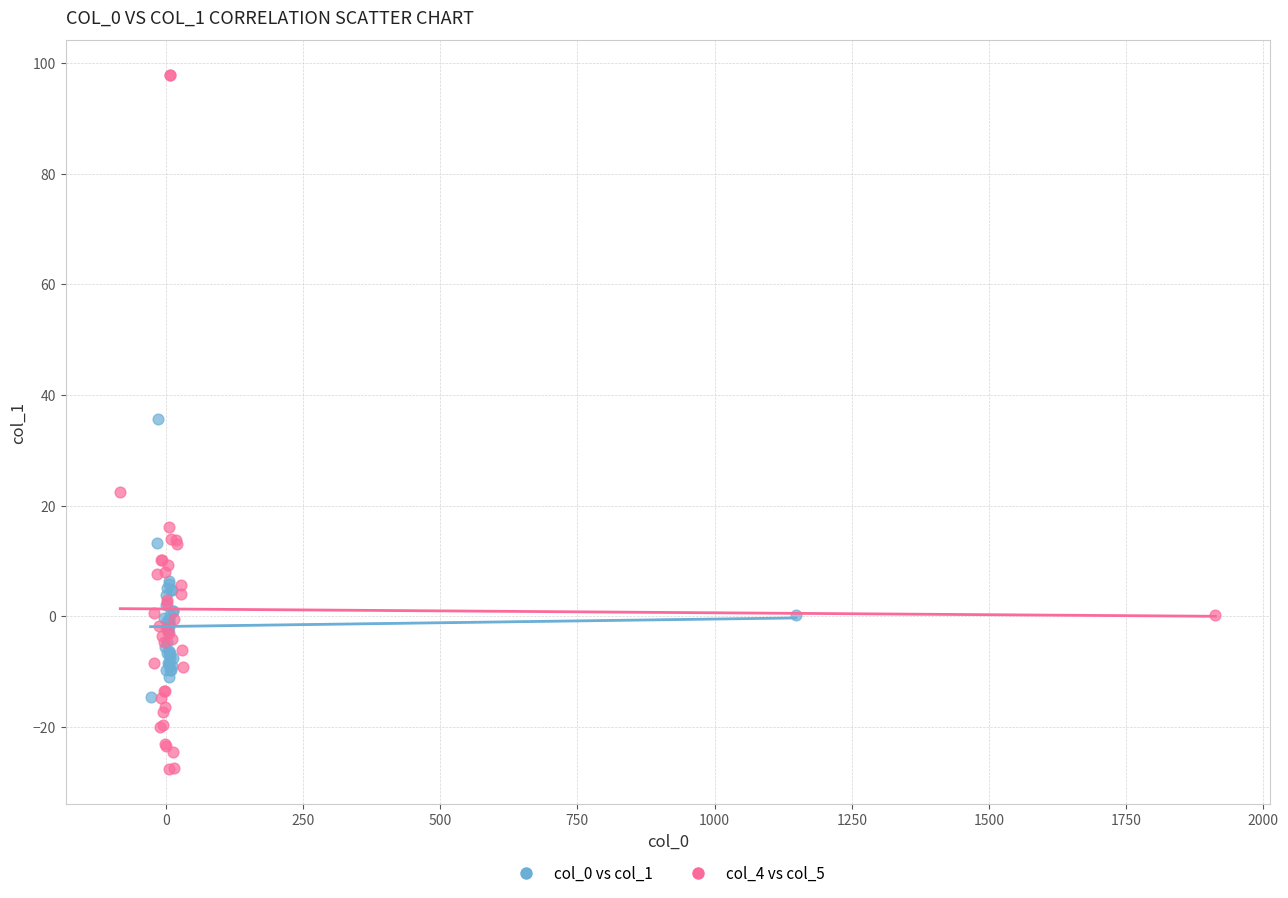

Which series reaches the minimum Y coordinate?

col_4 vs col_5